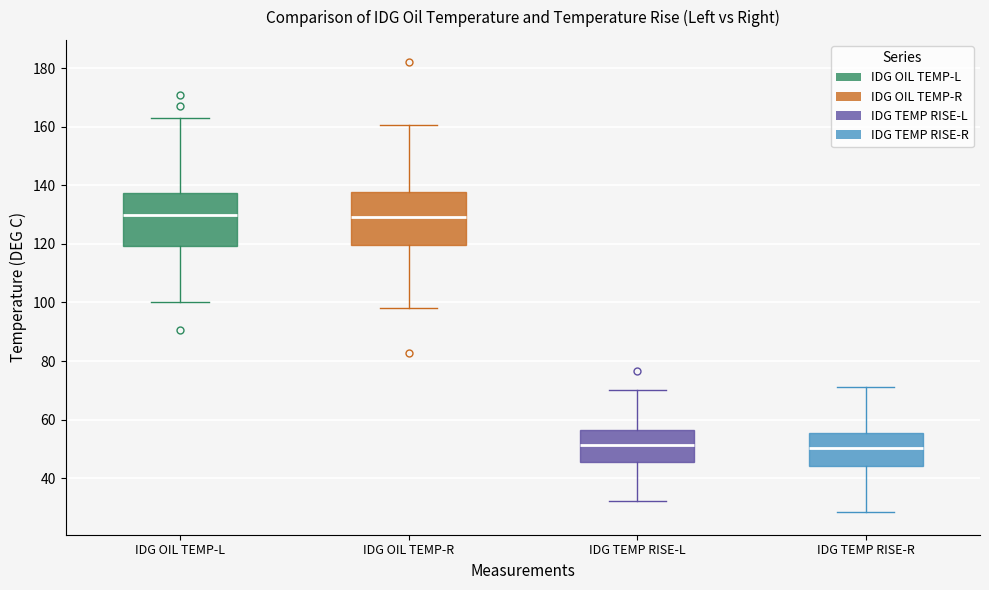

Reading left to right, transcribe this box plot: for each box, give where its median line is, the range the box spans, and where its two whiskers end, as read against the y-axis. The values are not printed on the chart, so give them approximately, as read against the axis.

IDG OIL TEMP-L: median 130, box 120 to 138, whiskers 100 to 162
IDG OIL TEMP-R: median 130, box 120 to 138, whiskers 98 to 160
IDG TEMP RISE-L: median 52, box 46 to 56, whiskers 32 to 70
IDG TEMP RISE-R: median 50, box 44 to 56, whiskers 28 to 72